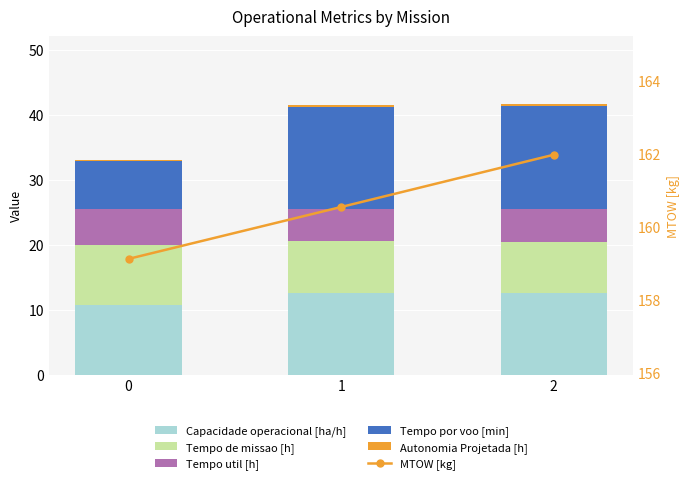

List the labels in order of MTOW [kg] value, largest first.

2, 1, 0